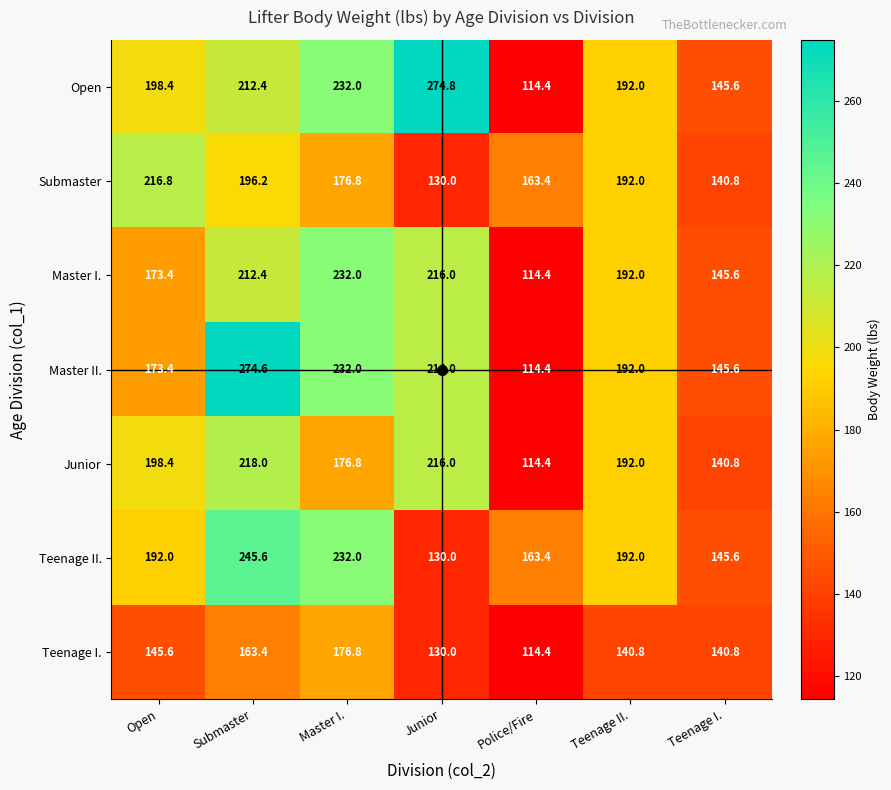

Count the number of data series in this chart.

7